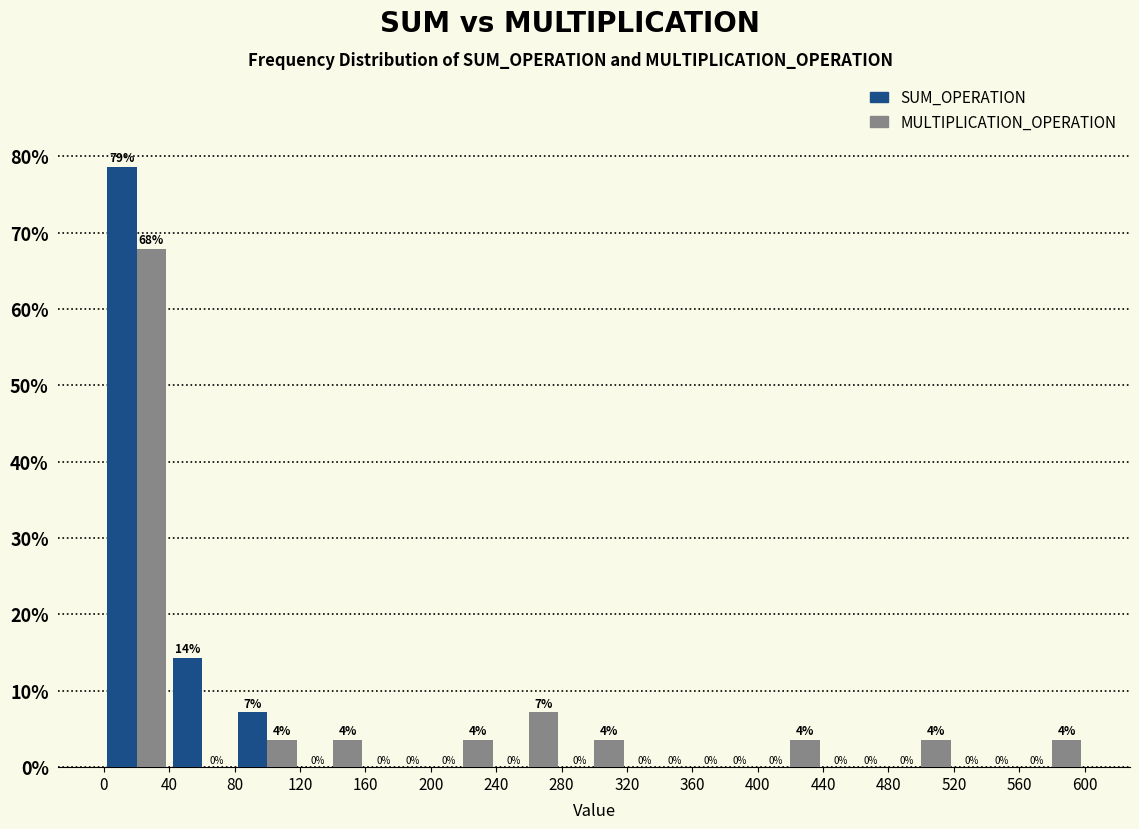

In the MULTIPLICATION_OPERATION series, which range on the x-axis has the tallest bar?

0 to 40